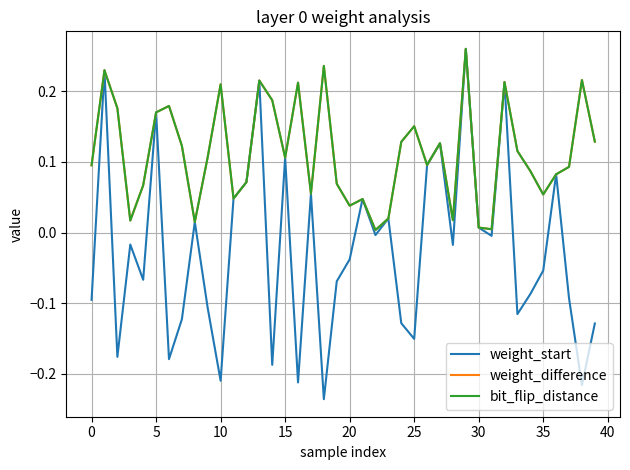

Does the chart display data point markers on the line(s)?

No